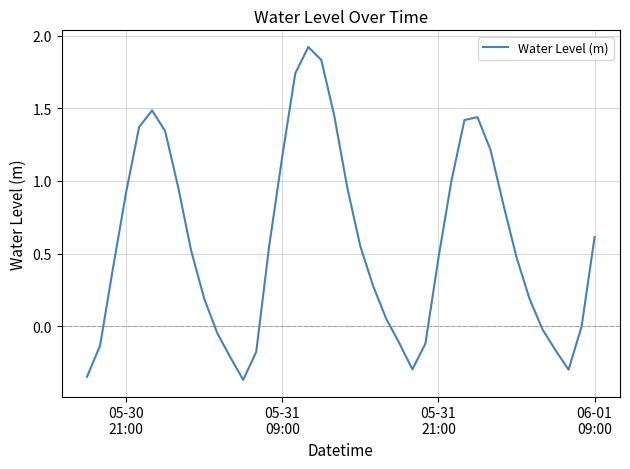

What is the maximum value shown in the chart?

1.9